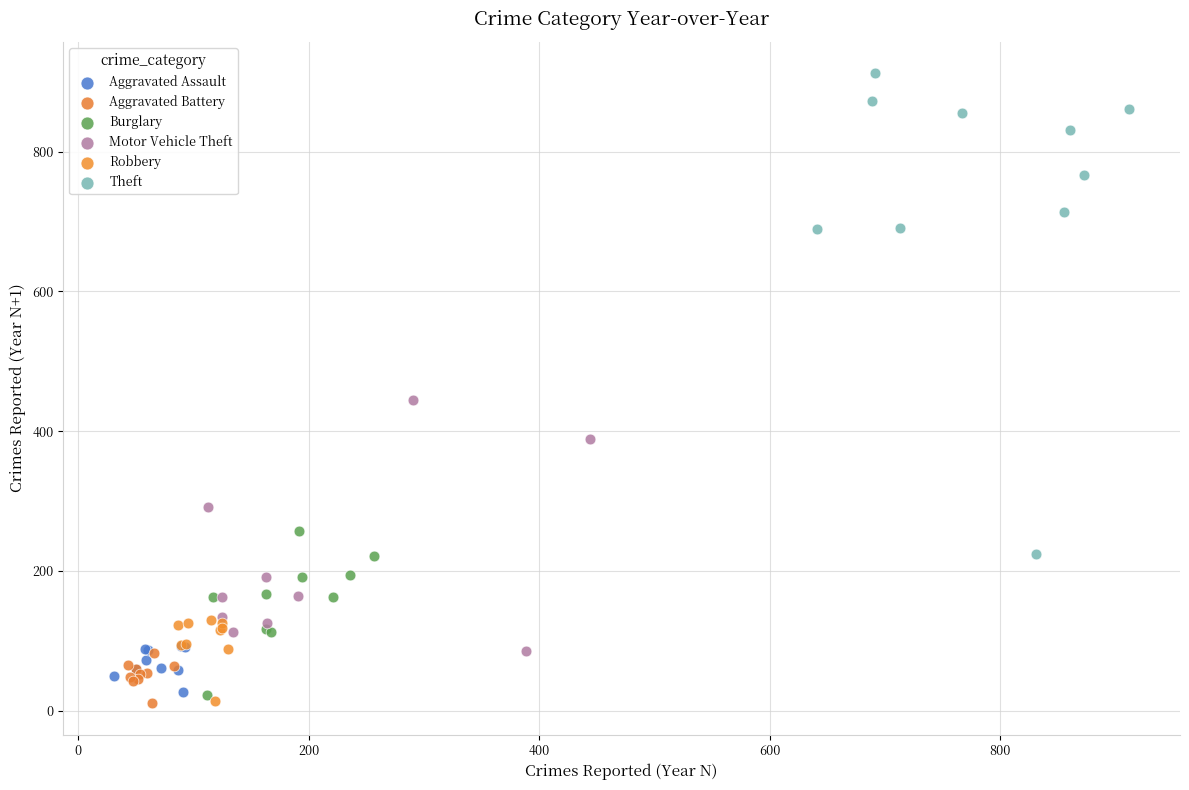

Which series has the largest Y range (max minus min)?

Theft